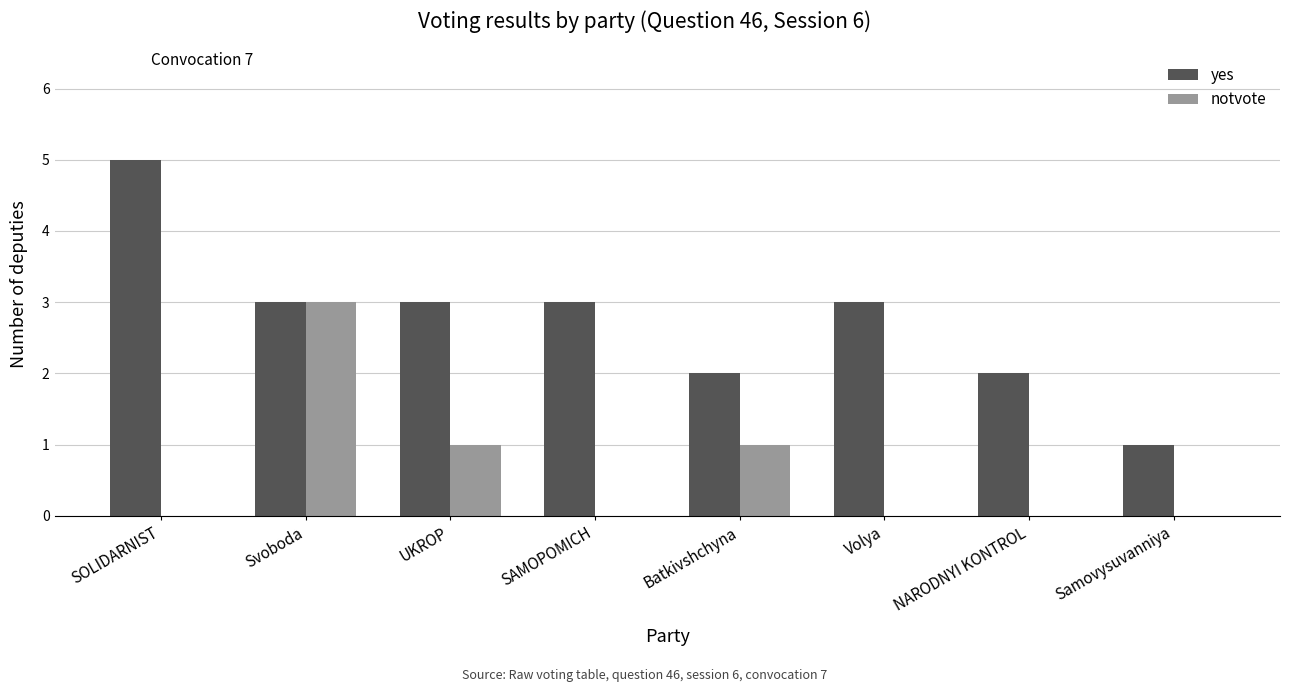

What is the total value across all series at SOLIDARNIST?

5